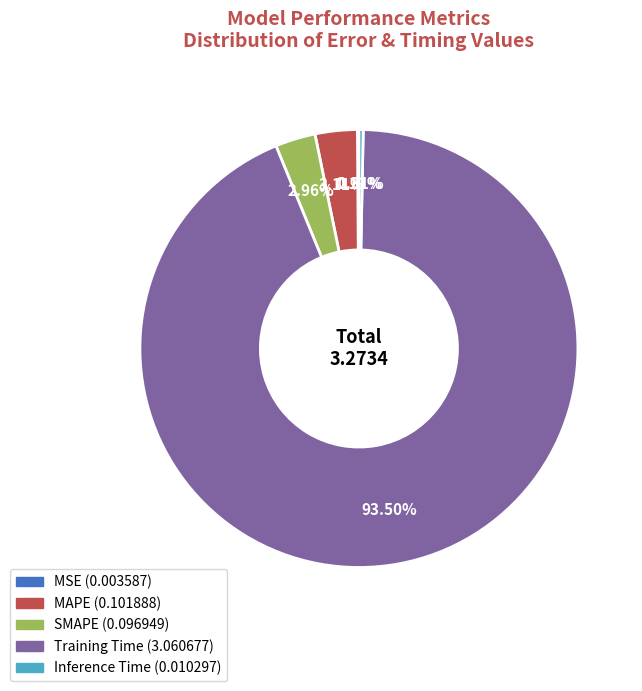

Which has a higher value, SMAPE or Inference Time?

SMAPE